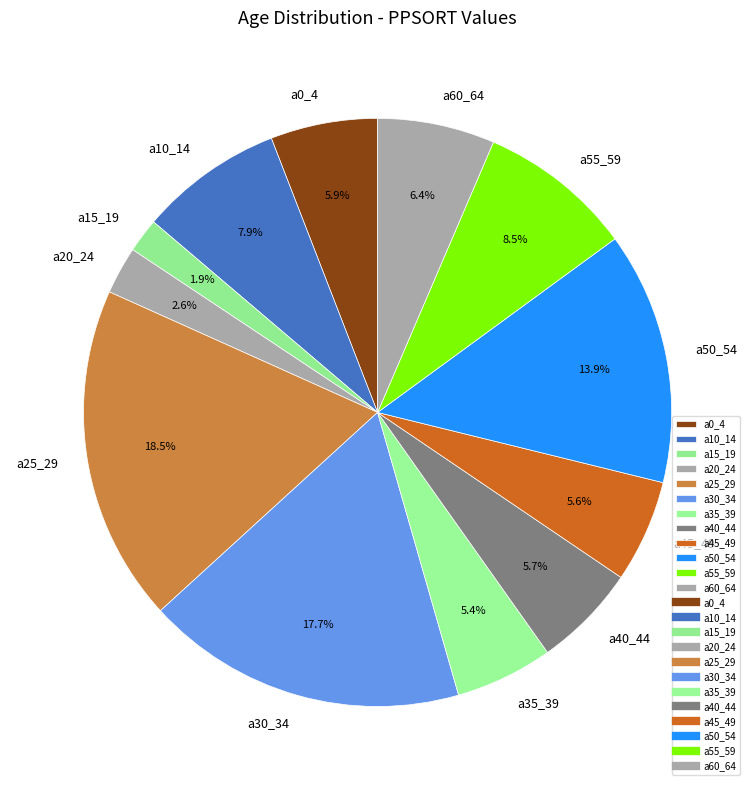

What portion of the pie excludes a0_4?

94.1%